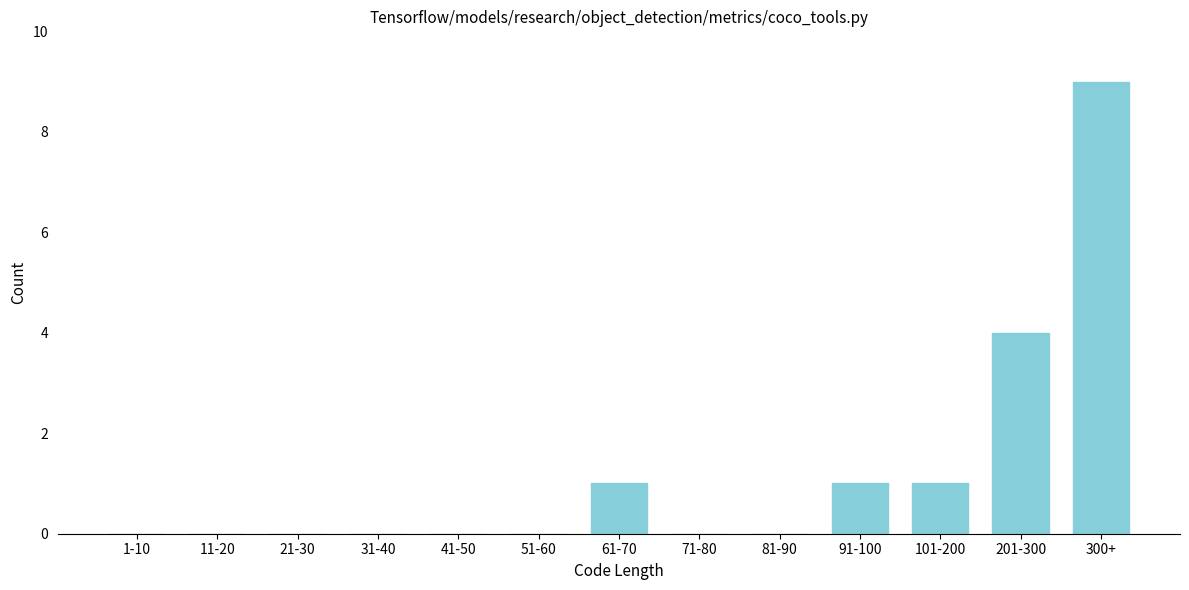

Reading left to right, extract all data points from this chart.

1-10=0	11-20=0	21-30=0	31-40=0	41-50=0	51-60=0	61-70=1	71-80=0	81-90=0	91-100=1	101-200=1	201-300=4	300+=9